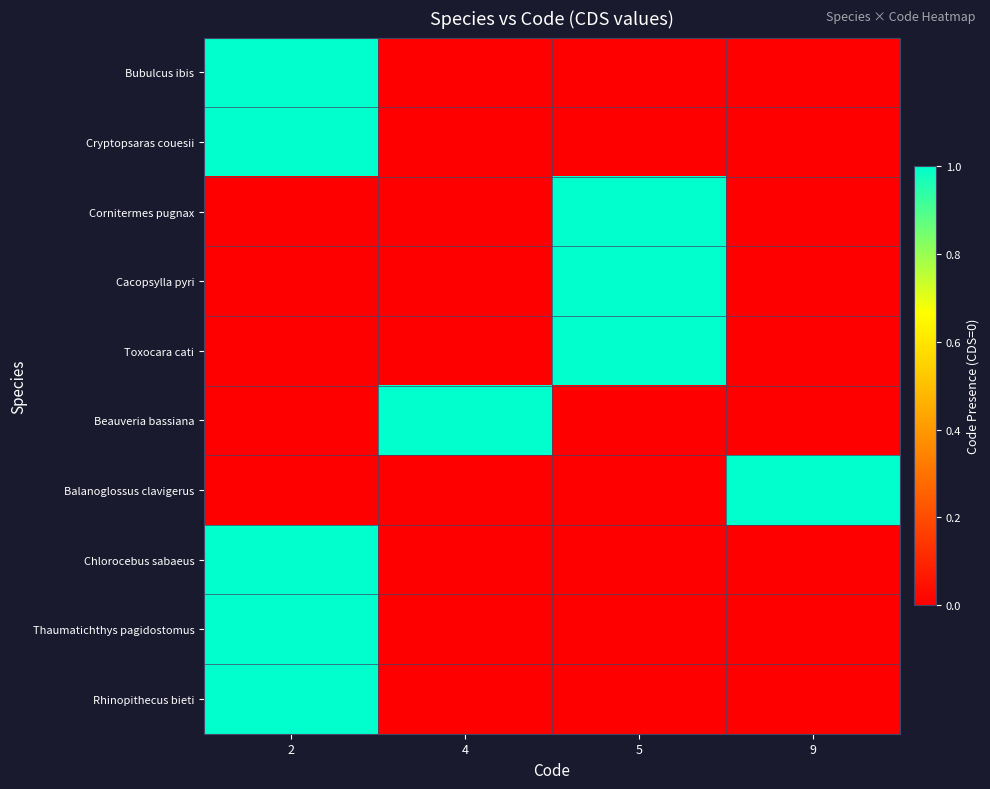

Which has a higher value, 4 or 9?

4